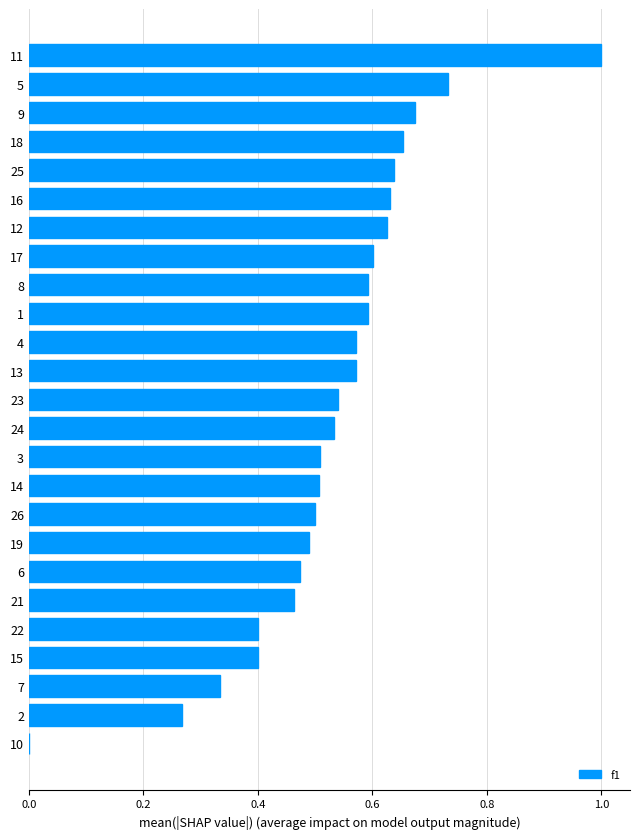

What is the maximum value shown in the chart?

1.0